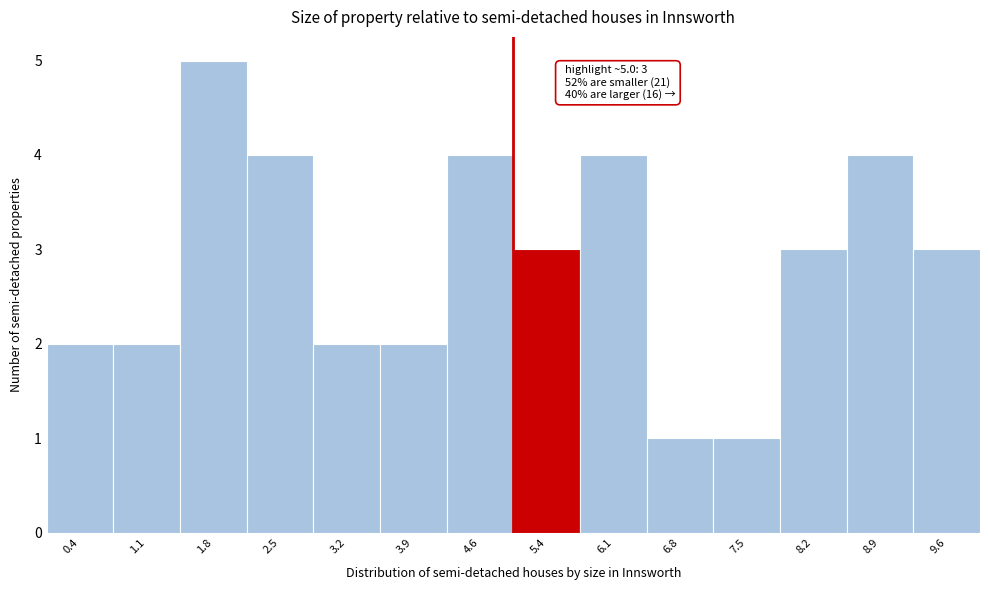

Over which range of the x-axis is the bar tallest?

1.4 to 2.1